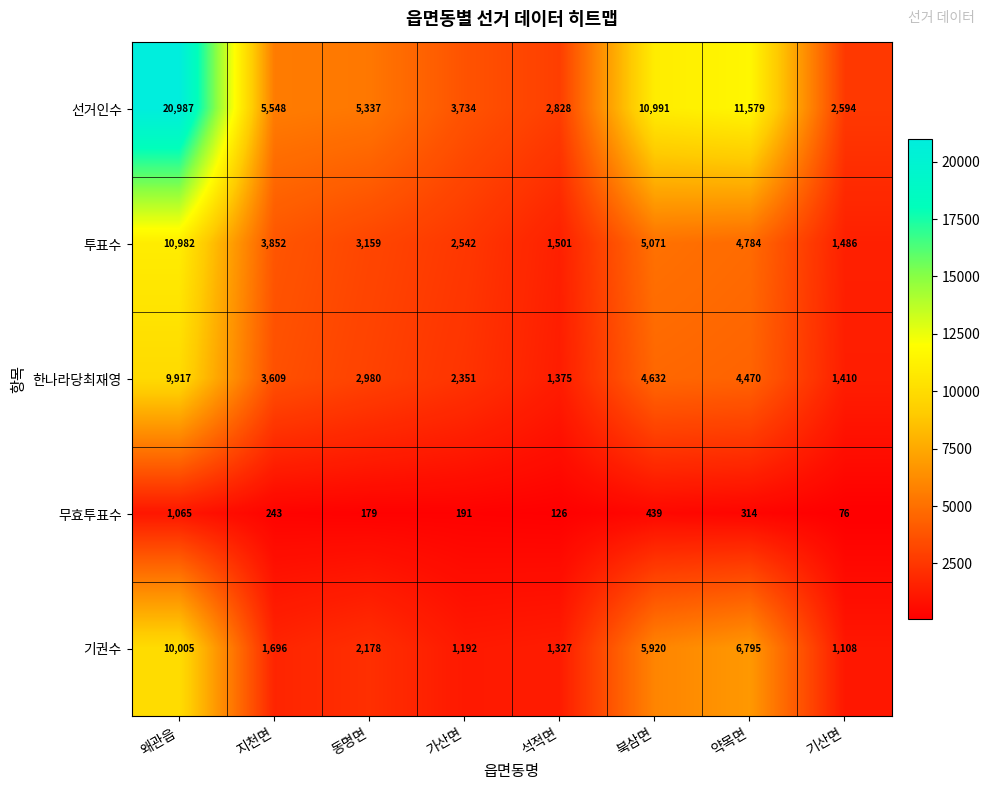

Which series has the widest spread of values?

선거인수